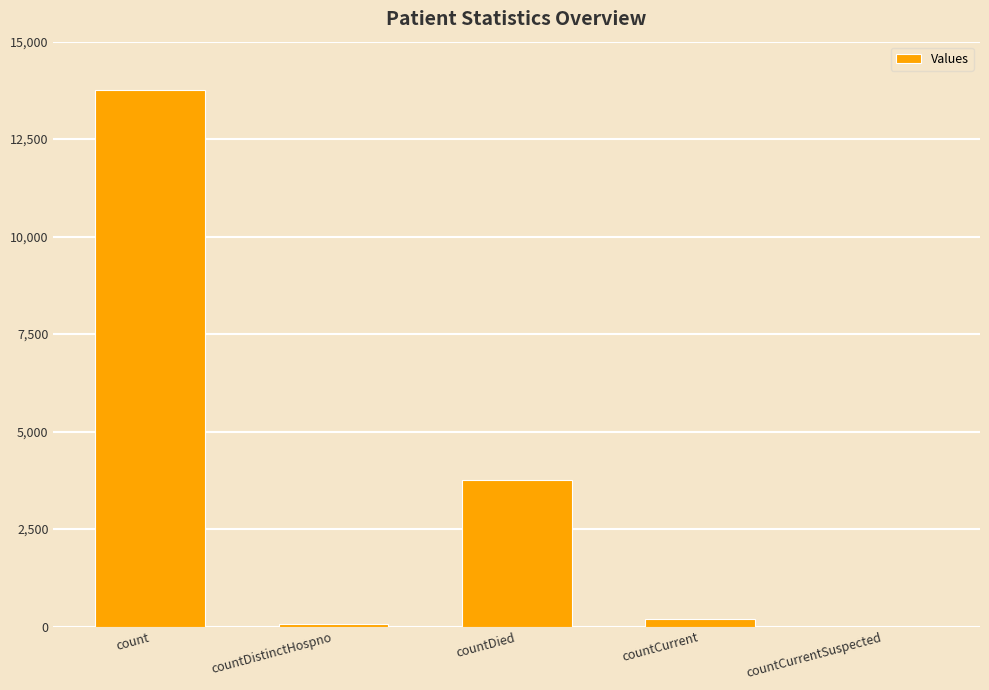

Is it true that the value at countDied is 6592?

False